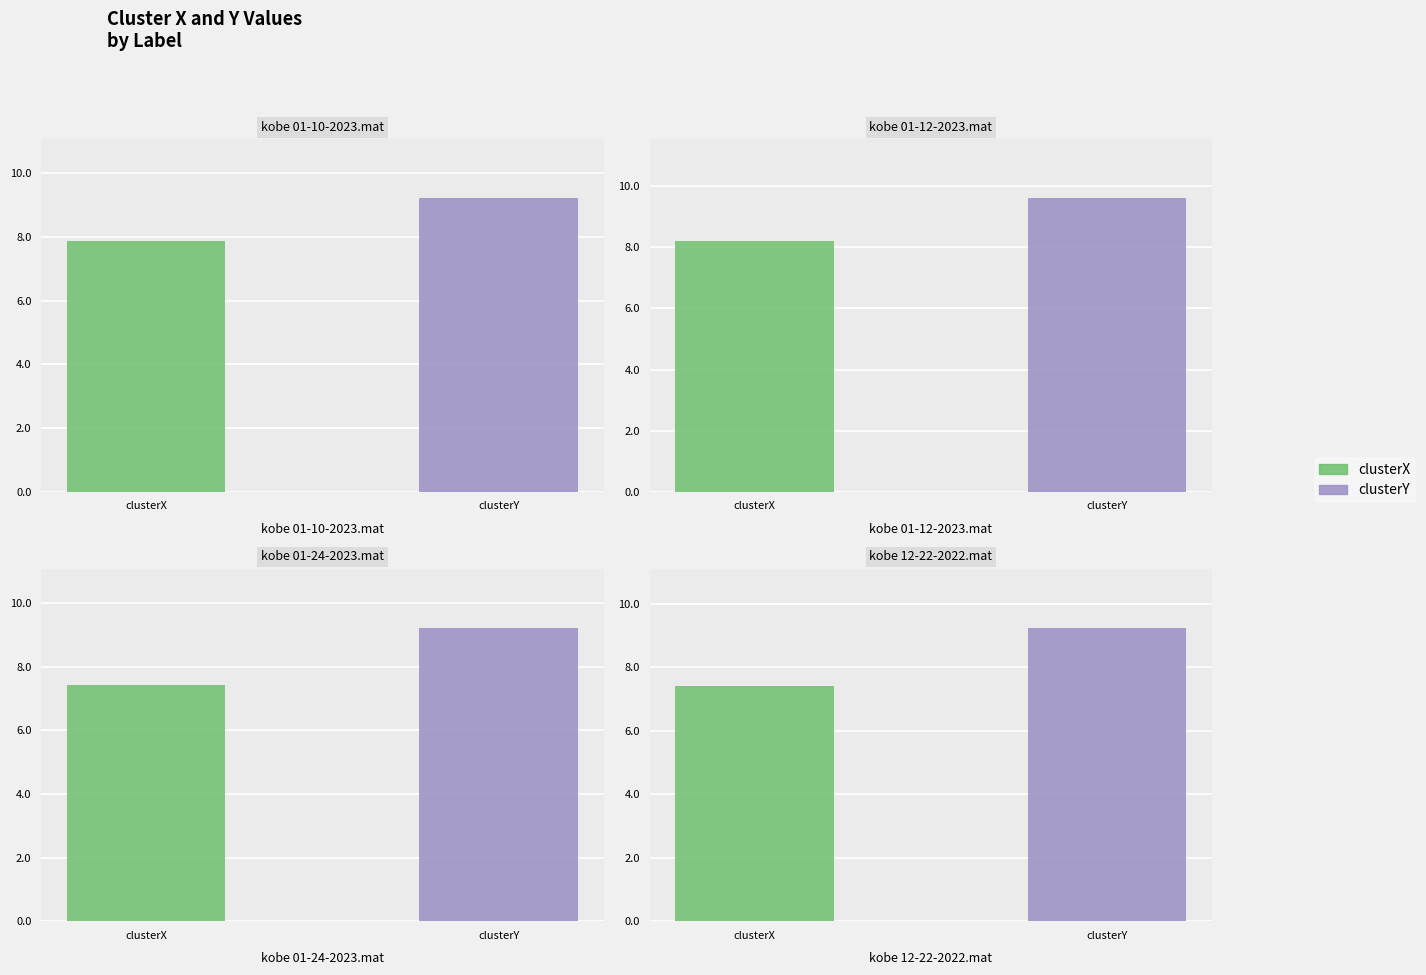

Are the bars horizontal?

No